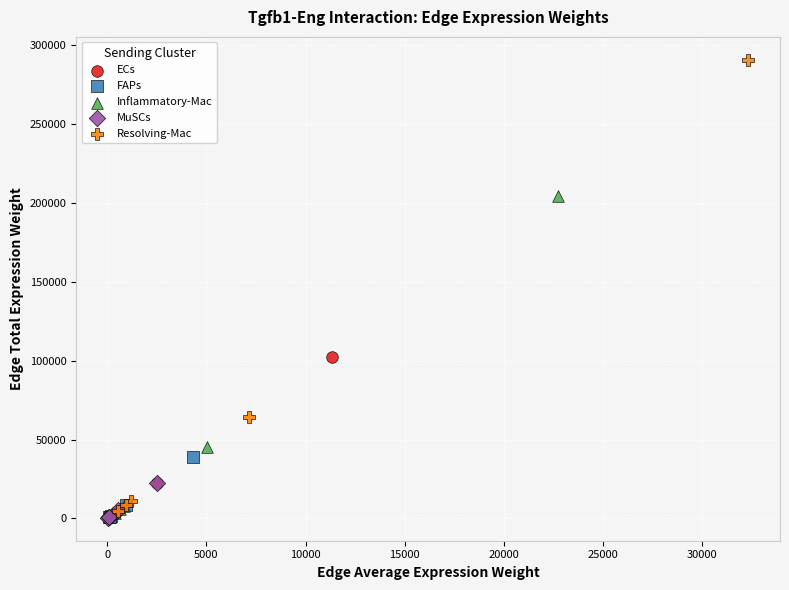

Which series has the largest Y range (max minus min)?

Resolving-Mac